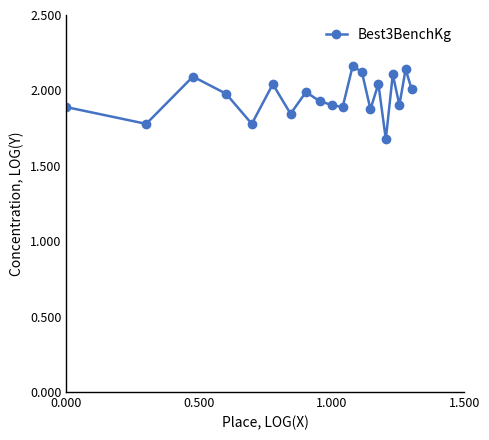

What is the sum of all values?

39.2